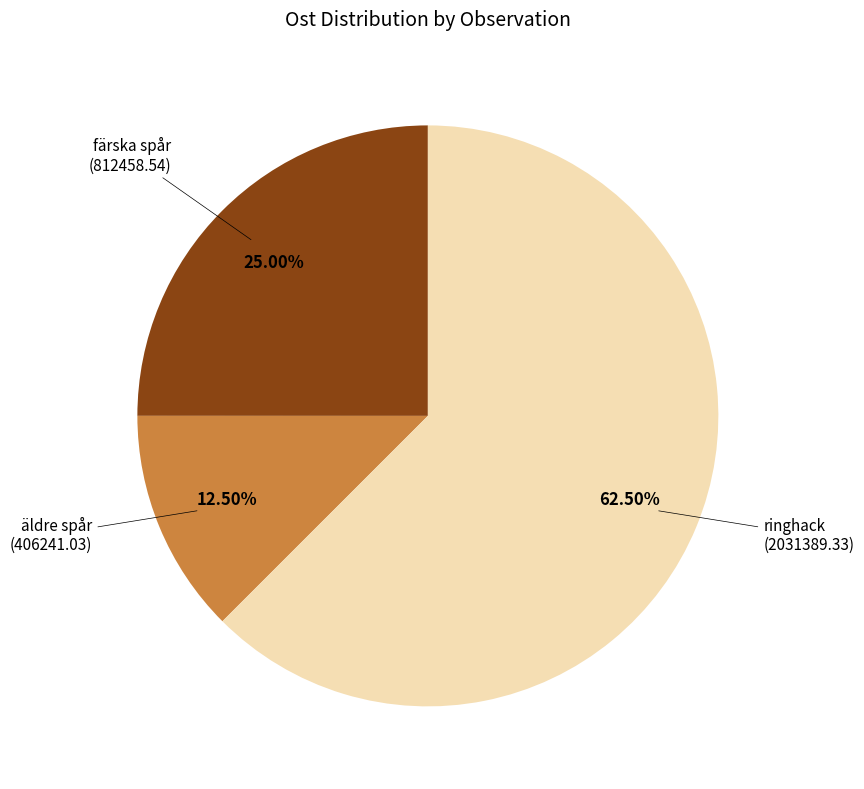

Does äldre spår account for over 50% of the chart?

No